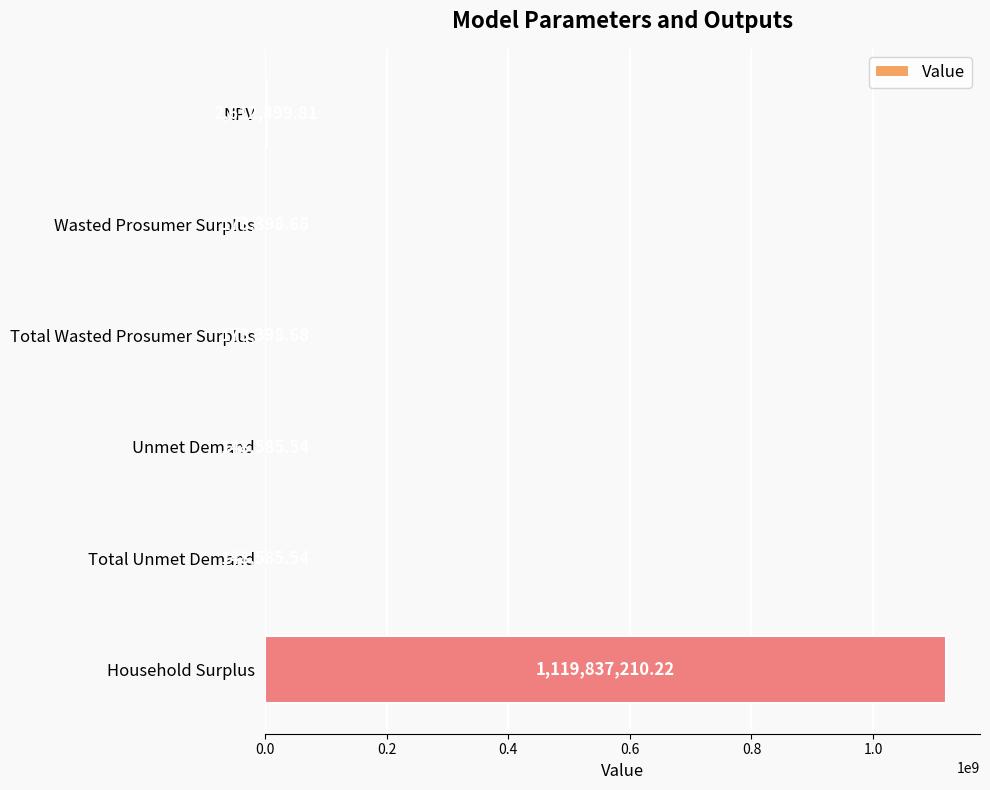

At which label is the value closest to 559992897?

NPV